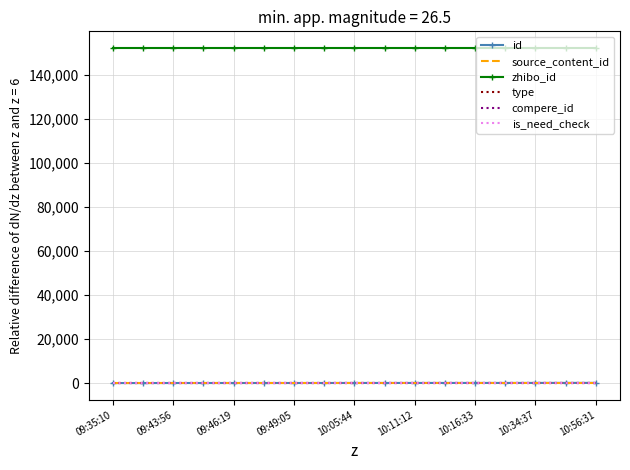

True or false: type and zhibo_id intersect in this chart.

False